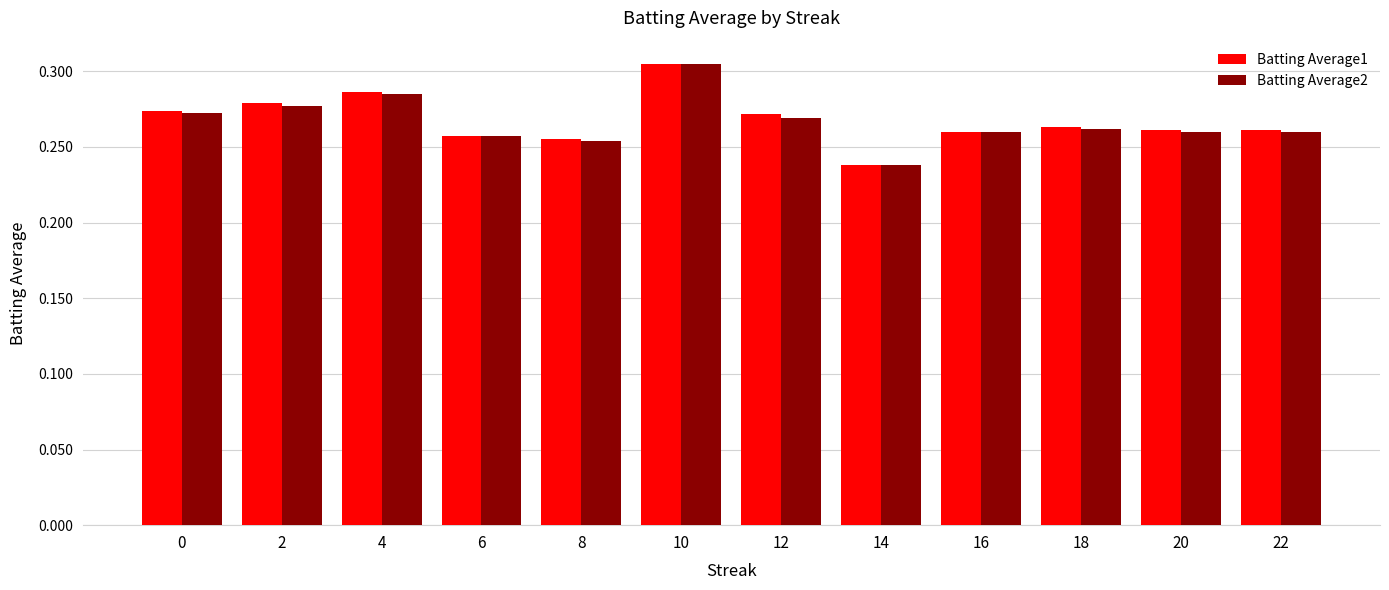

How many groups of bars are there?

12